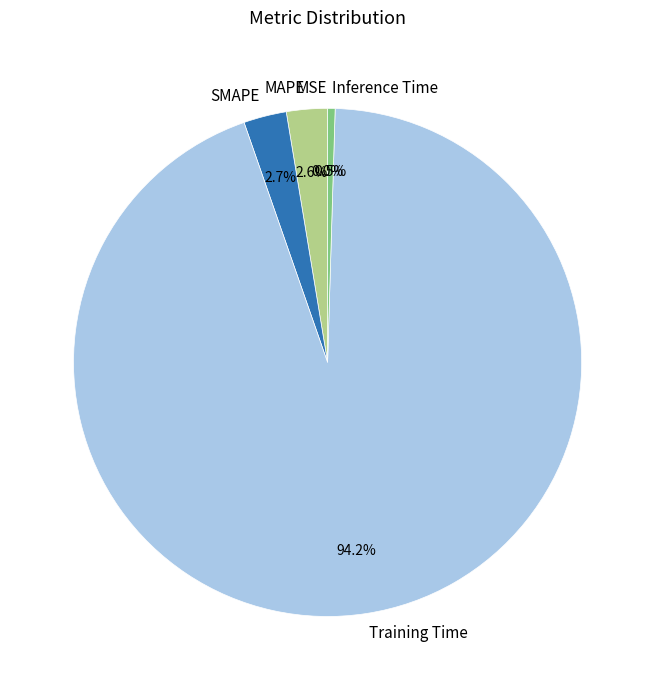

Between SMAPE and Training Time, which is larger?

Training Time